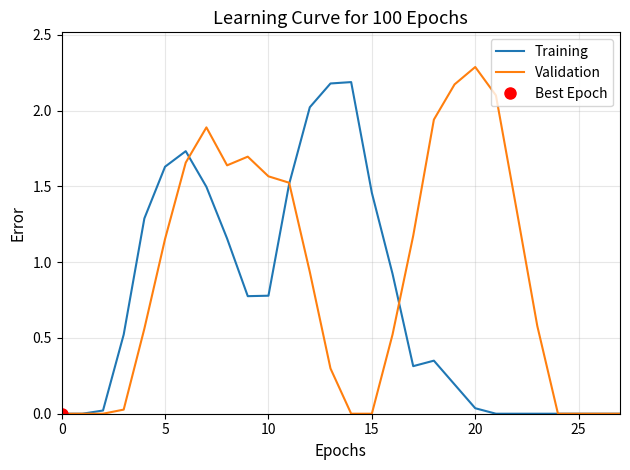

How many values in the Validation series exceed 0?

19